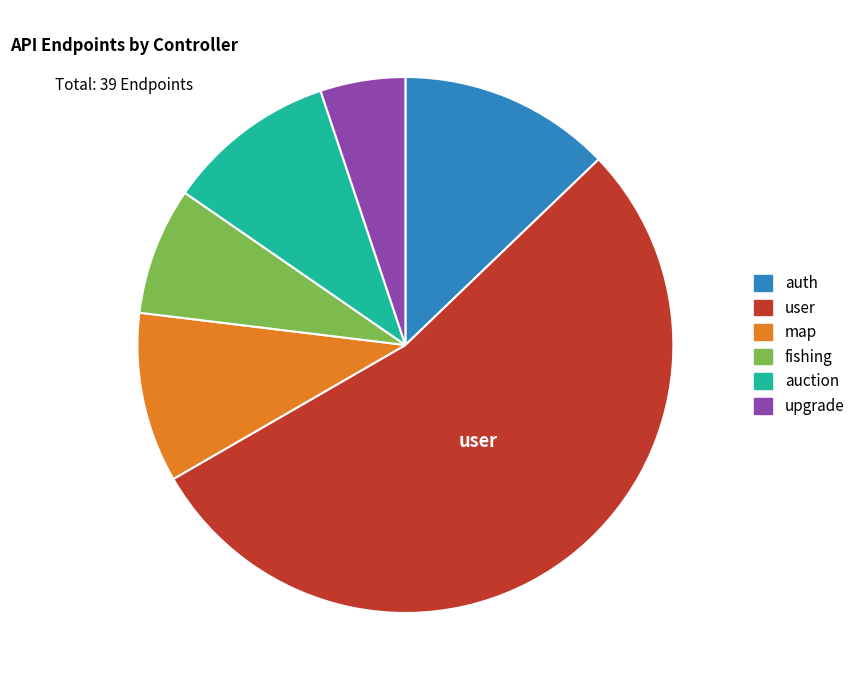

Is the sum of auction and map greater than half?

No